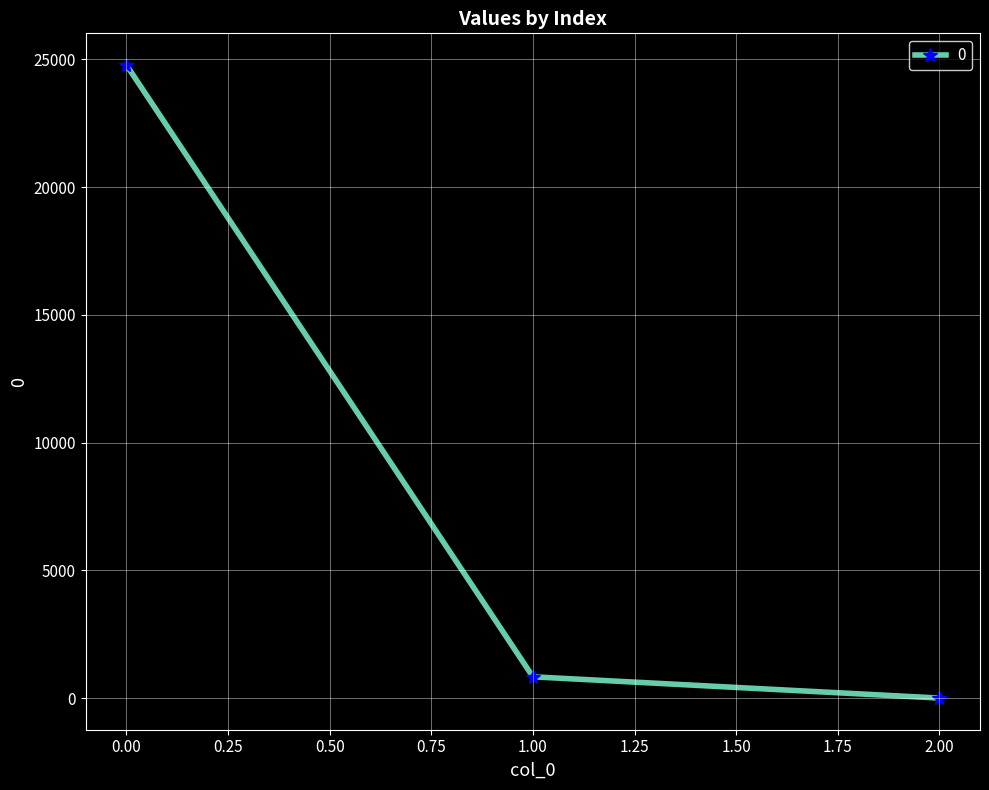

At which label is the value closest to 12387?

1.00